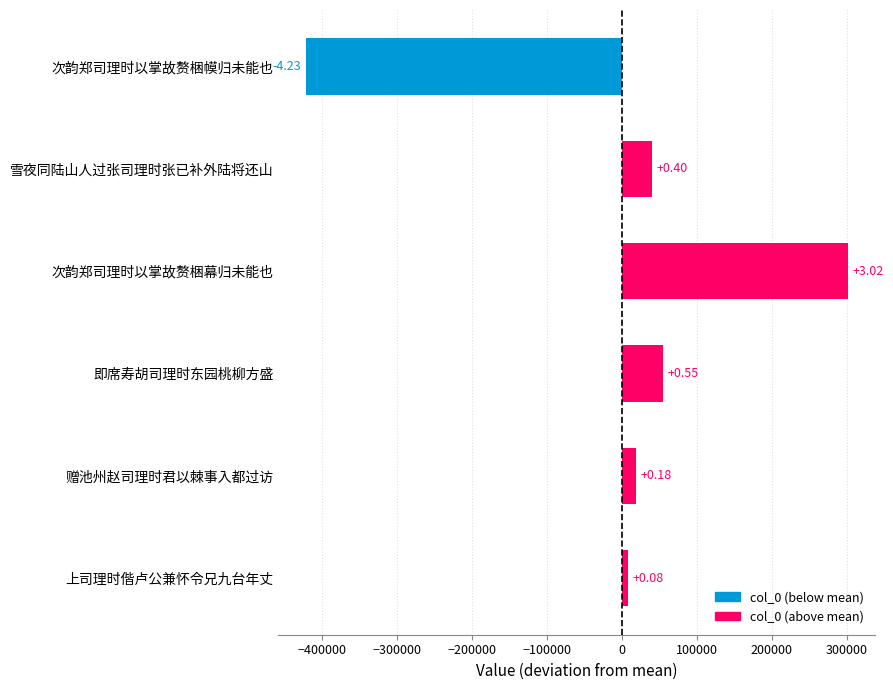

How many bars are there in total?

6